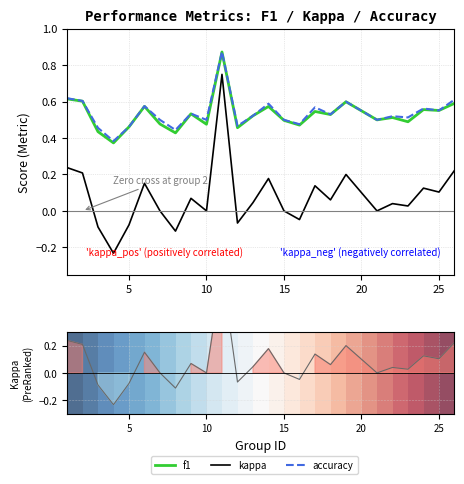

How many accuracy values are between 0 and 1?

25